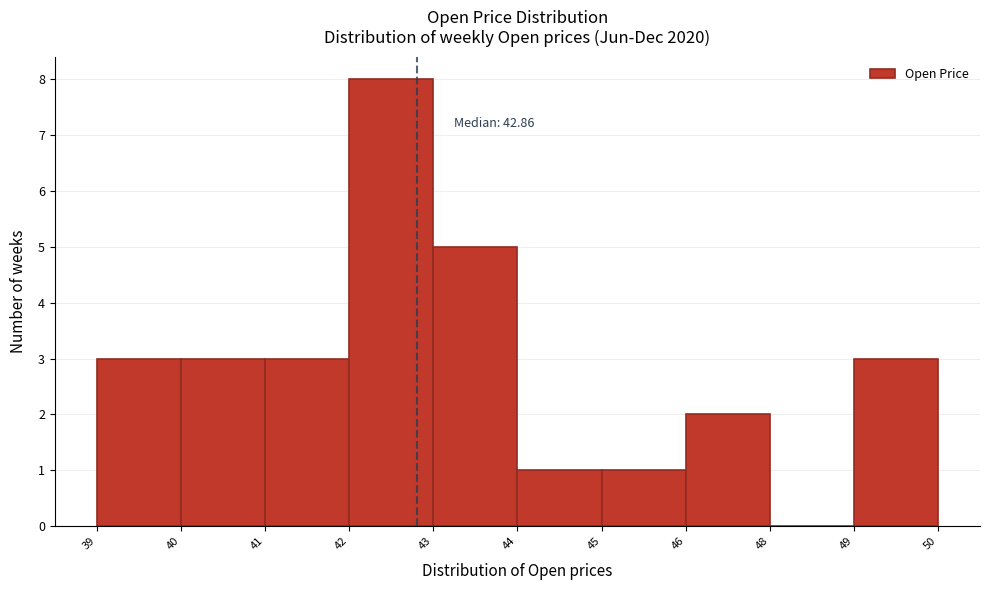

Reading left to right, extract all data points from this chart.

39=3	40=3	41=3	42=8	43=5	44=1	45=1	46=2	48=0	49=3